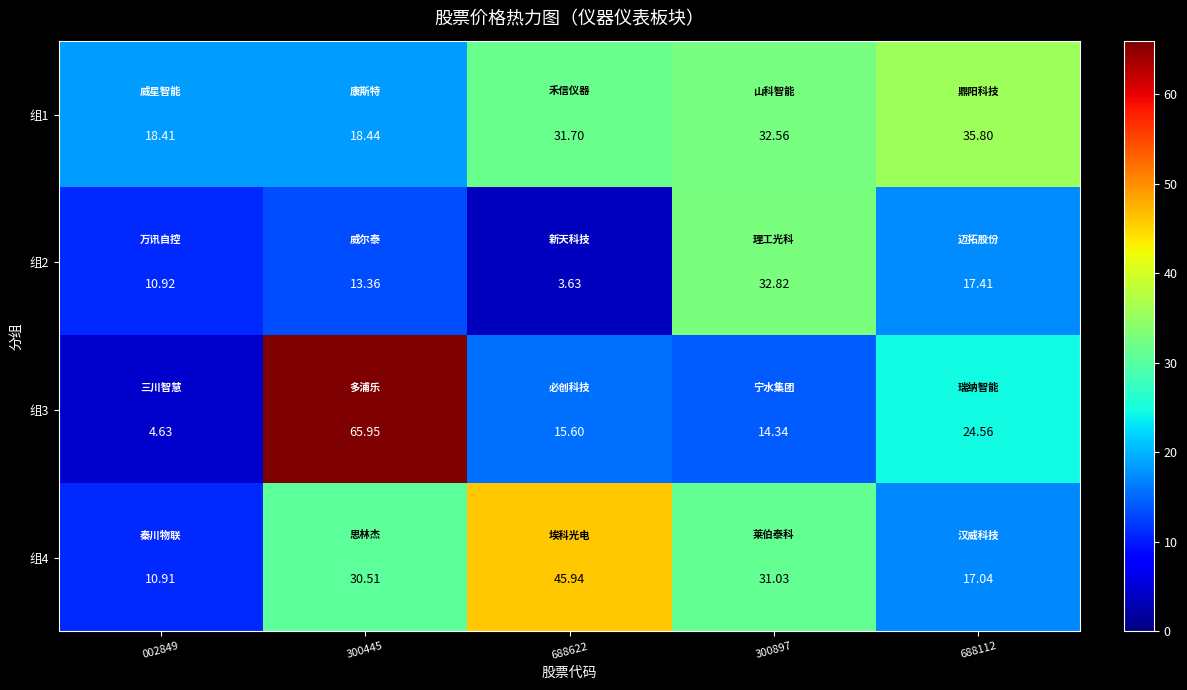

Is the value of 组4 at 300445 greater than the value of 组3 at 300445?

No